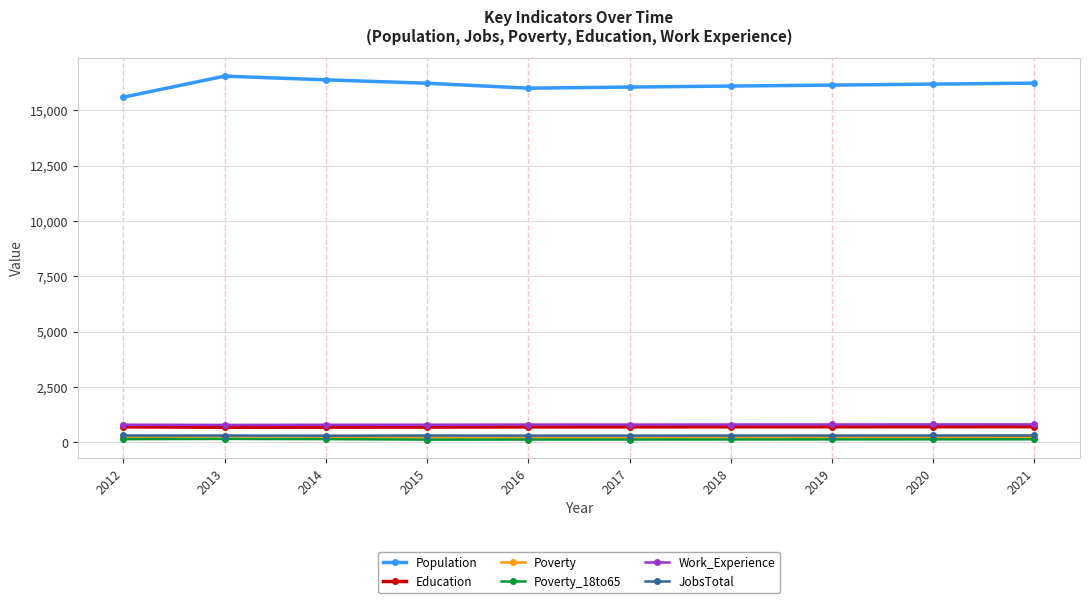

How many data points in Work_Experience are less than 804?

5